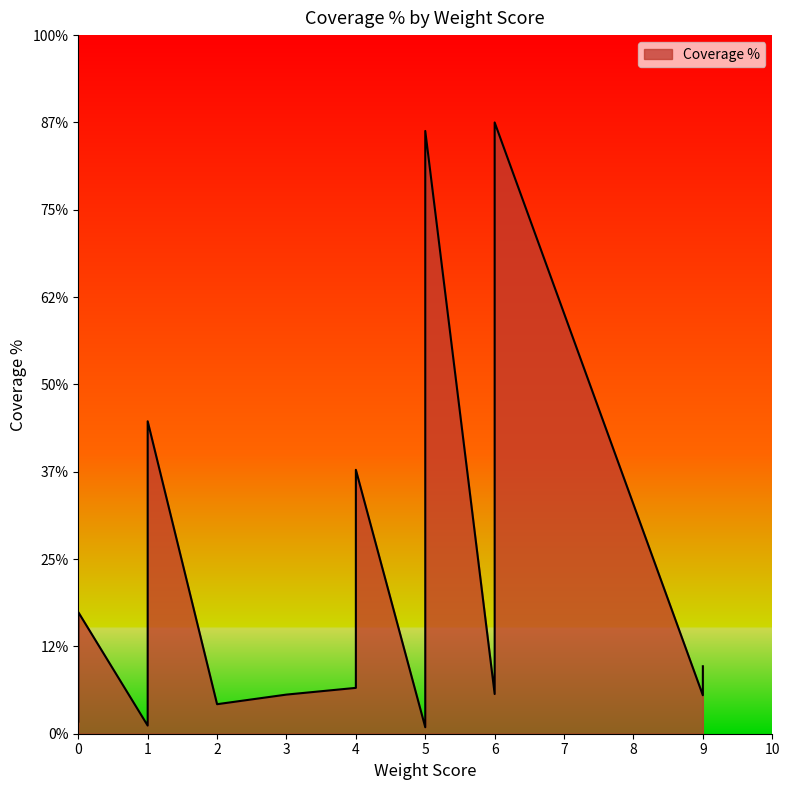

Which has a higher value, 6 or 5?

5